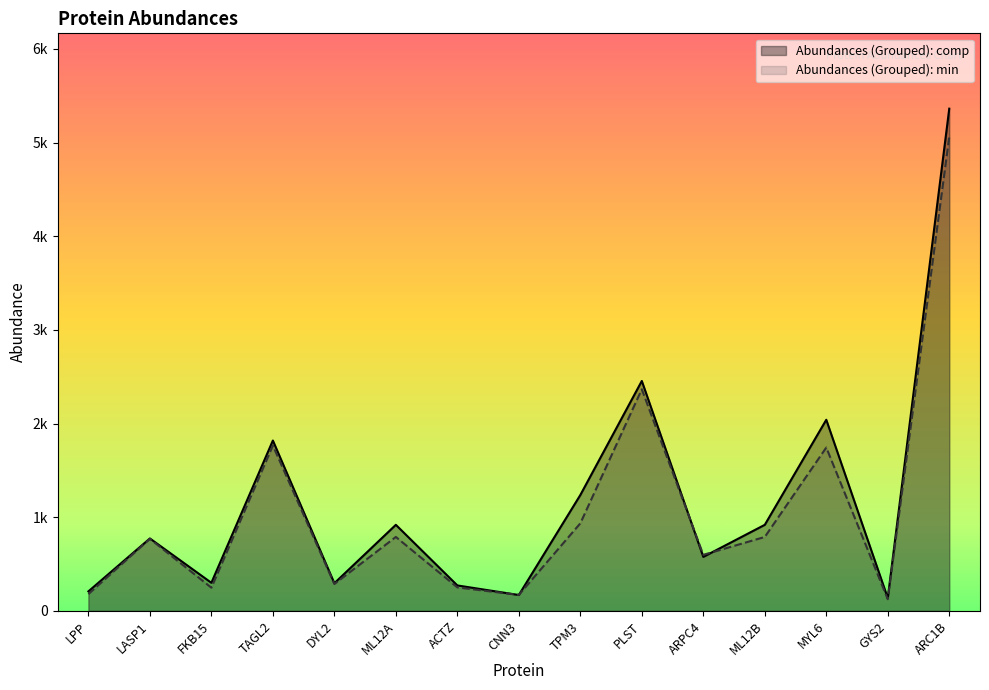

What is the average value of the Abundances (Grouped): comp series?

1165.4